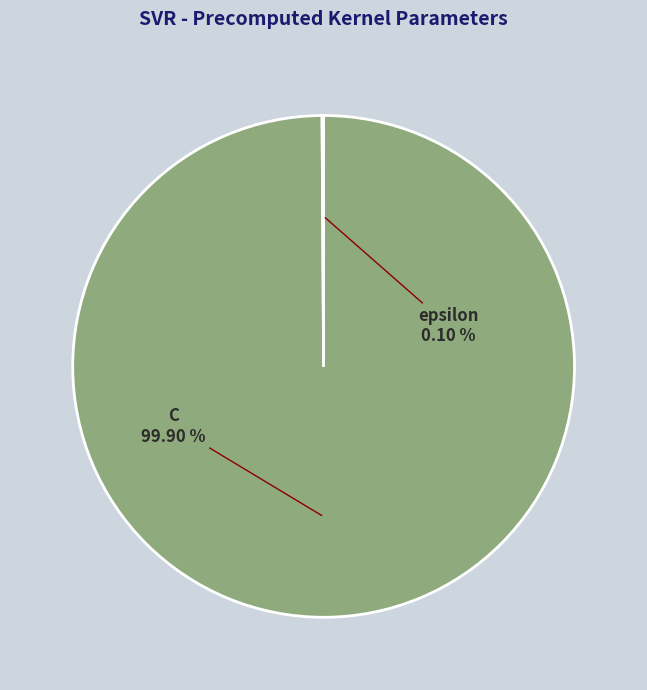

Is it true that C is 100% of the pie?

True